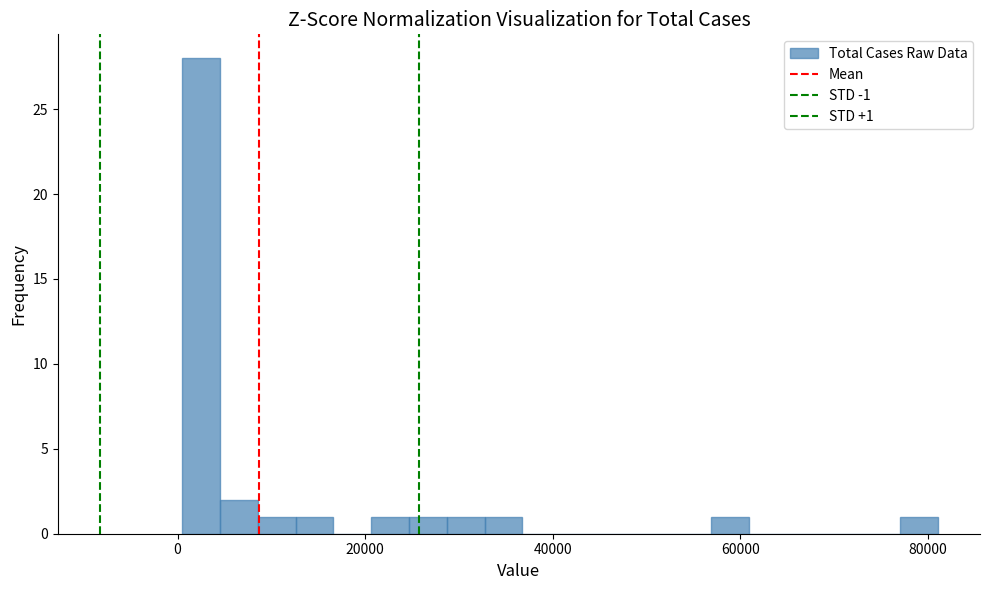

Read against the x-axis, roughly where is the centre of the tallest bar?

2000